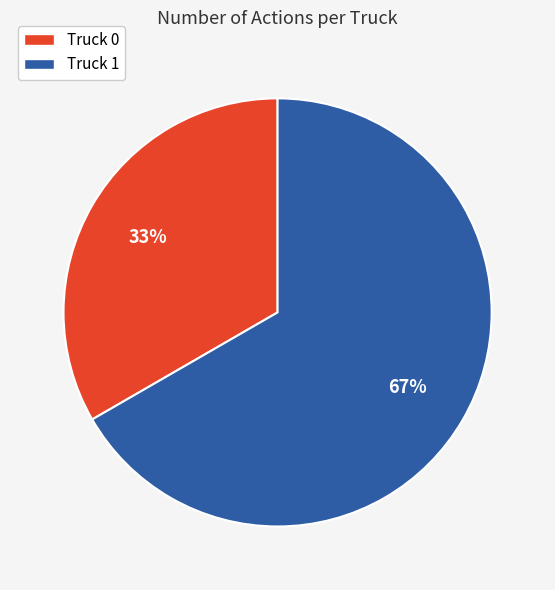

What is the ratio of the value at Truck 0 to the value at Truck 1?

0.5